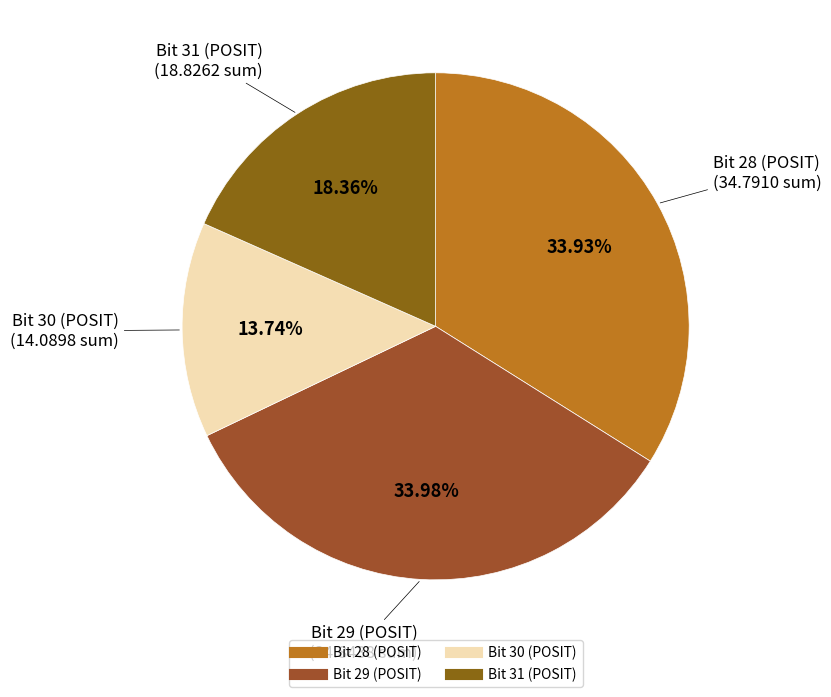

Is Bit 29 (POSIT) the majority of the pie?

No